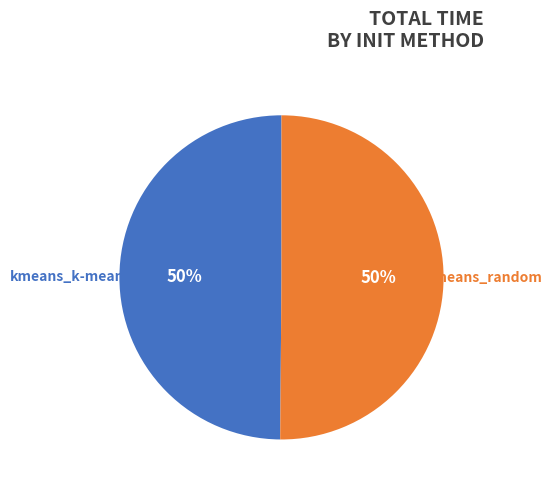

To the nearest percent, what is the average slice percentage?

50%